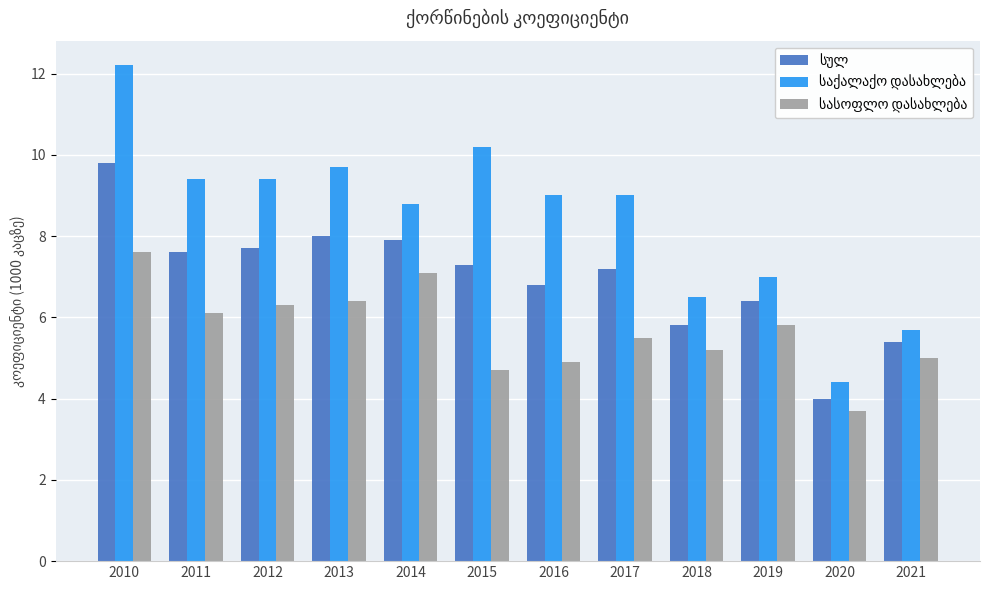

What is the minimum value shown in the chart?

3.7